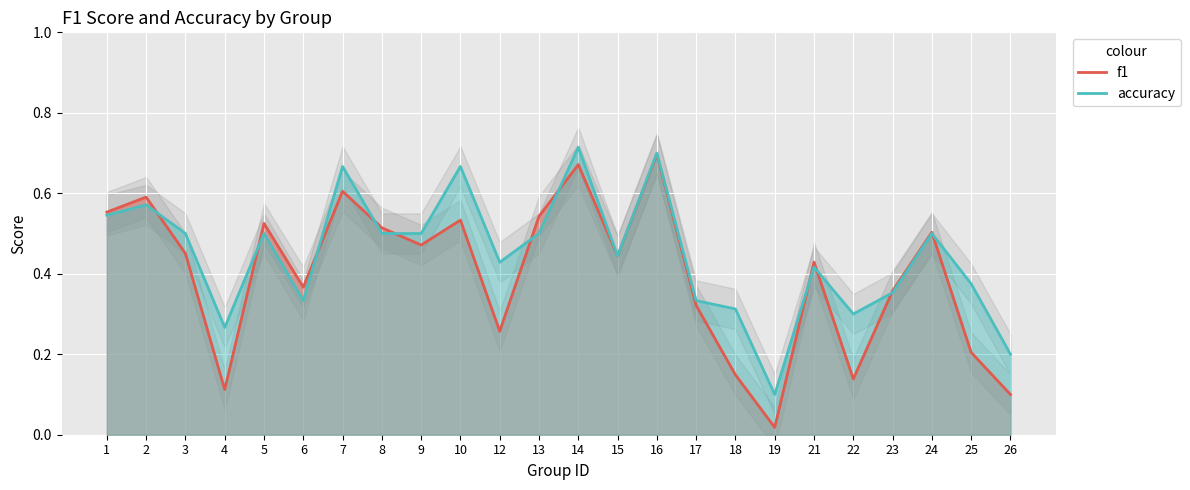

Reading left to right, what are all the values shown in this chart?

f1: 1=0.6	2=0.6	3=0.5	4=0.1	5=0.5	6=0.4	7=0.6	8=0.5	9=0.5	10=0.5	12=0.3	13=0.5	14=0.7	15=0.4	16=0.7	17=0.3	18=0.1	19=0.0	21=0.4	22=0.1	23=0.4	24=0.5	25=0.2	26=0.1
accuracy: 1=0.5	2=0.6	3=0.5	4=0.3	5=0.5	6=0.3	7=0.7	8=0.5	9=0.5	10=0.7	12=0.4	13=0.5	14=0.7	15=0.4	16=0.7	17=0.3	18=0.3	19=0.1	21=0.4	22=0.3	23=0.4	24=0.5	25=0.4	26=0.2